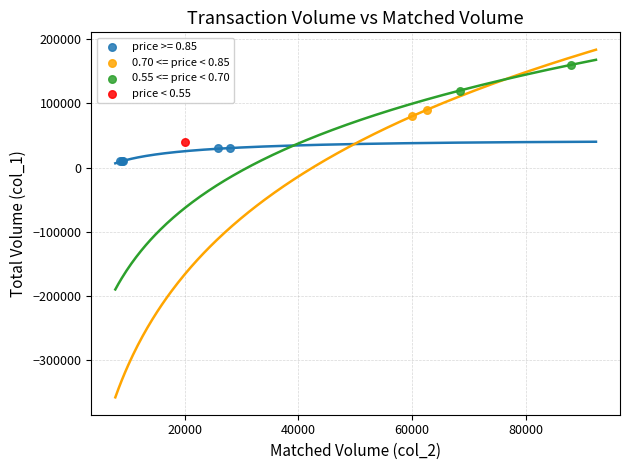

Which series contains the lowest Y value?

price >= 0.85